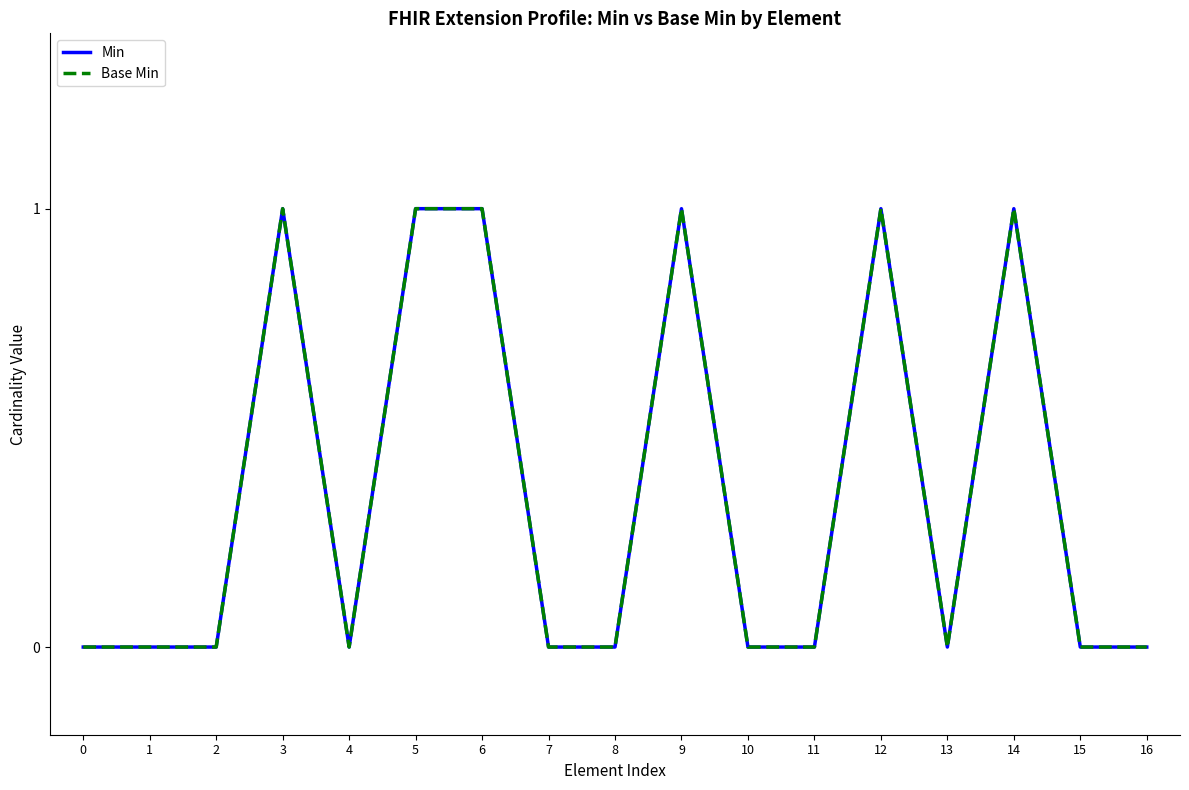

Does the chart have visible grid lines?

No